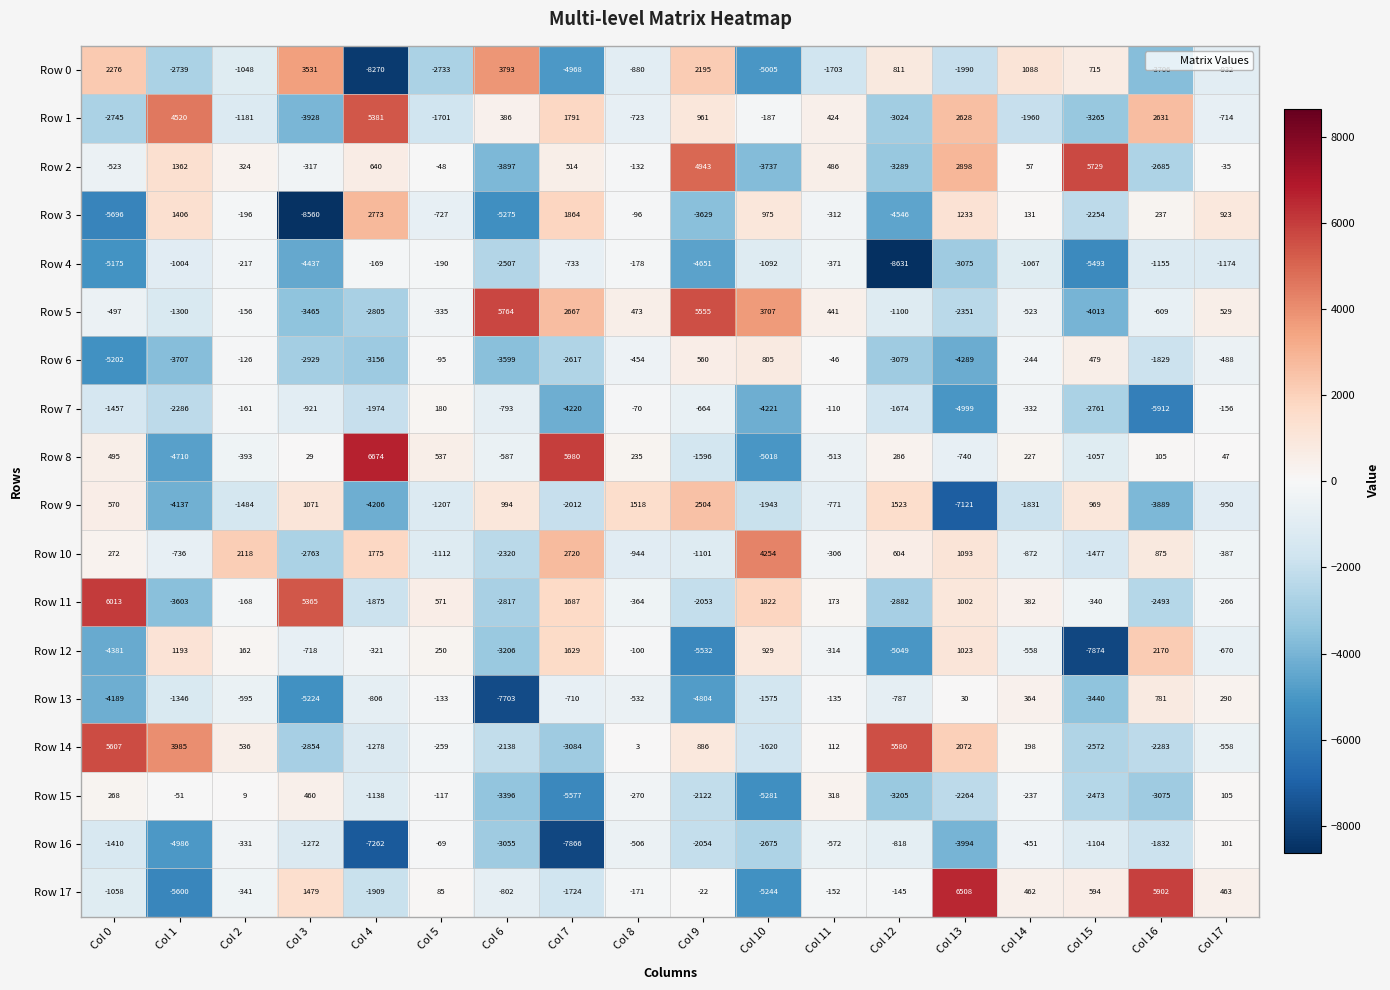

How many series are shown in this chart?

18